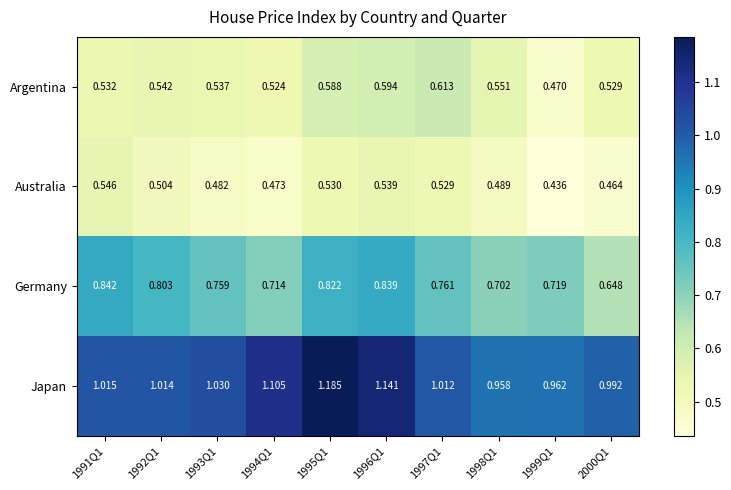

List the series in order of their peak value, highest first.

Japan, Germany, Argentina, Australia